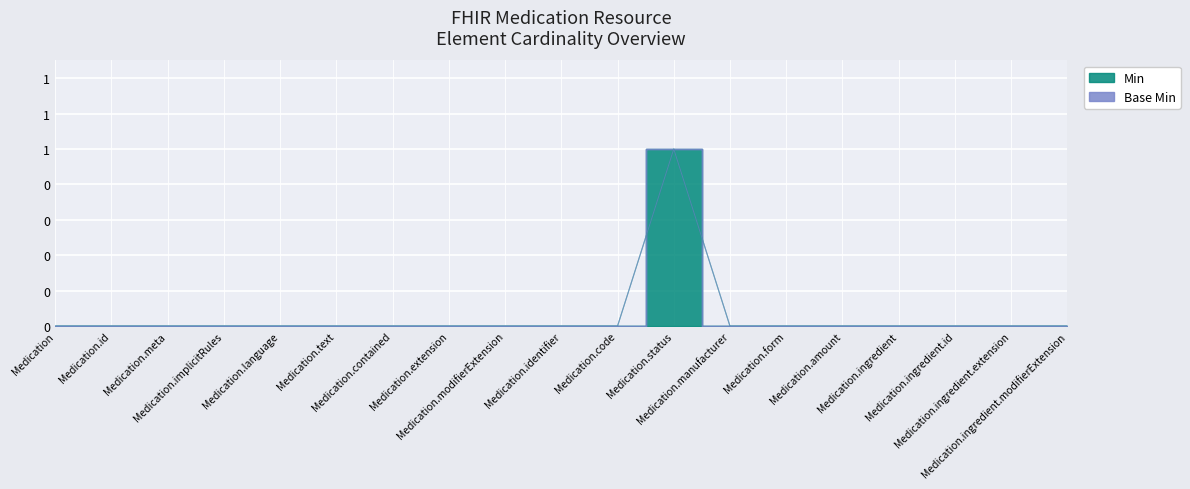

What is the maximum value shown in the chart?

1